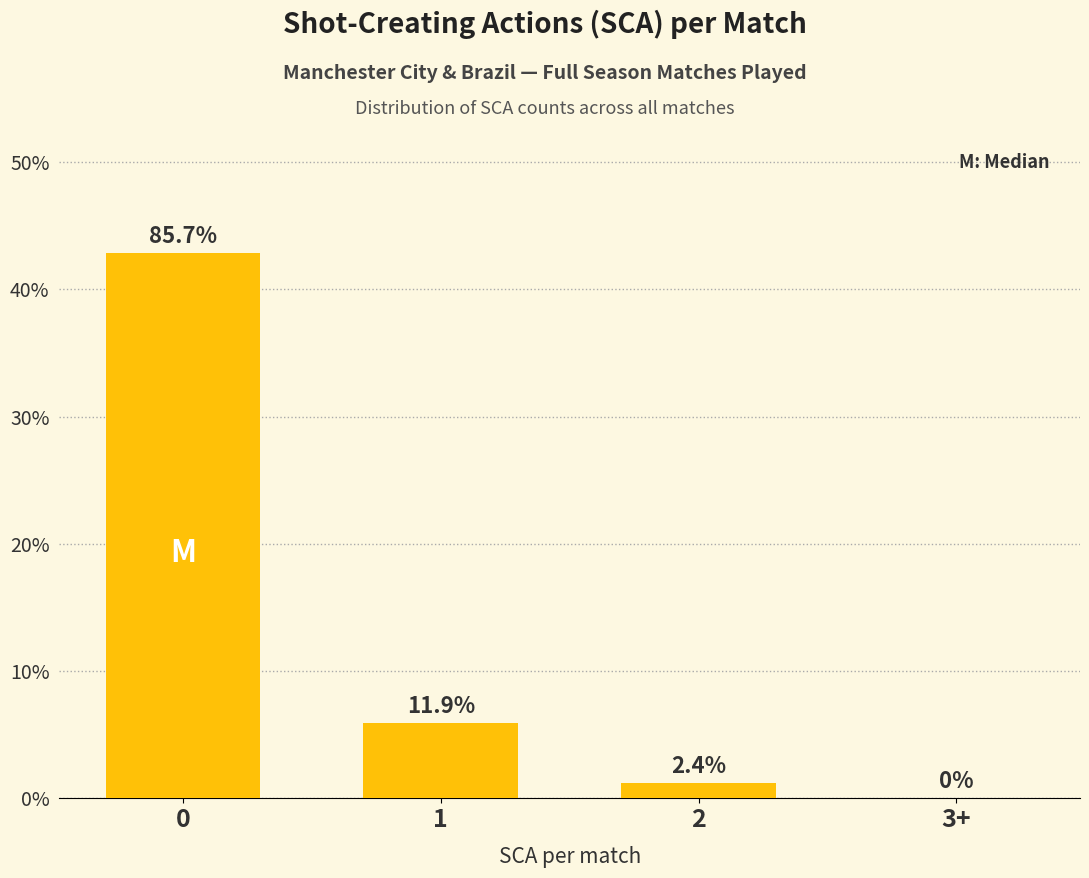

List the labels in order of value, smallest first.

3+, 2, 1, 0